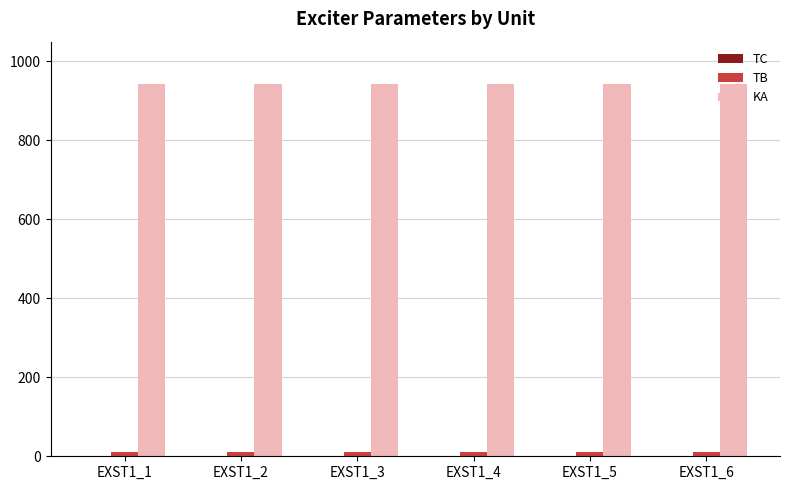

What is the greatest value displayed?

942.9